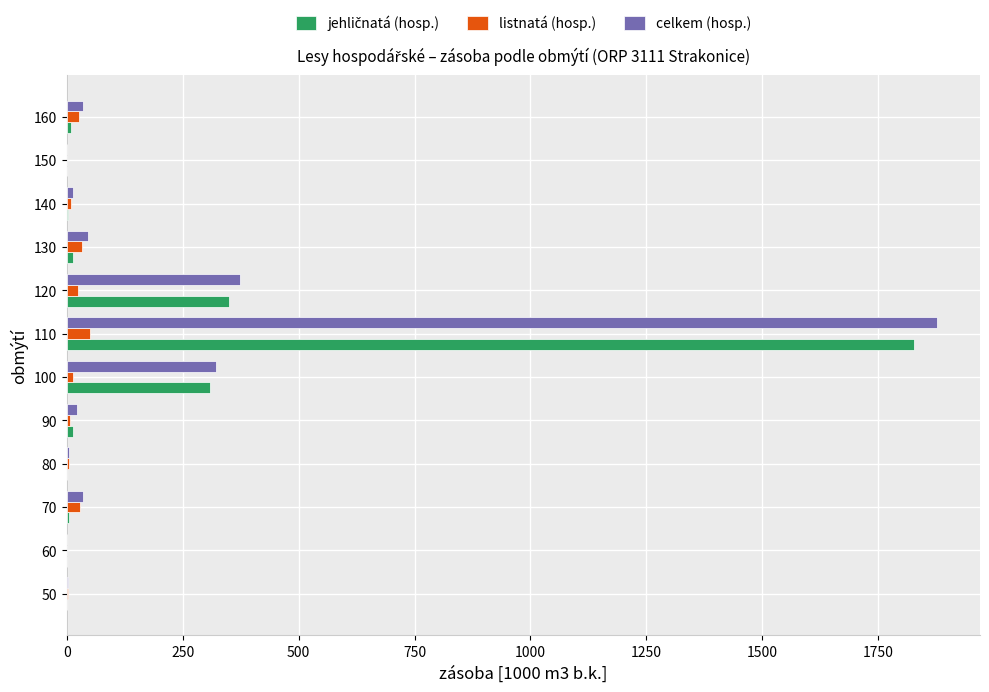

At which category is the sum across all series the highest?

110